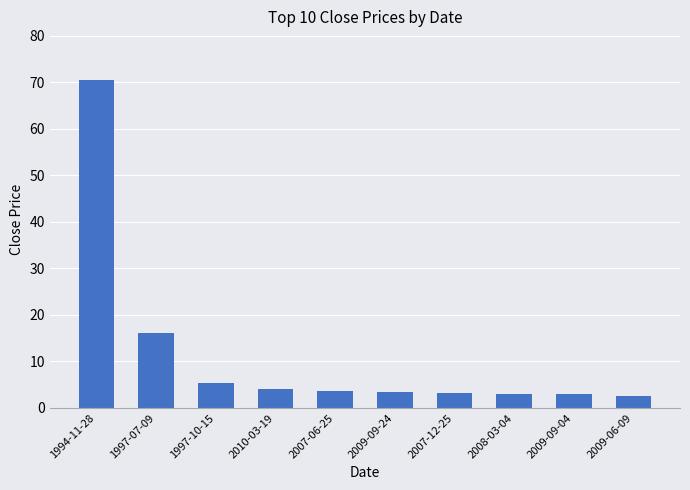

What is the difference between the maximum and minimum values?

67.8